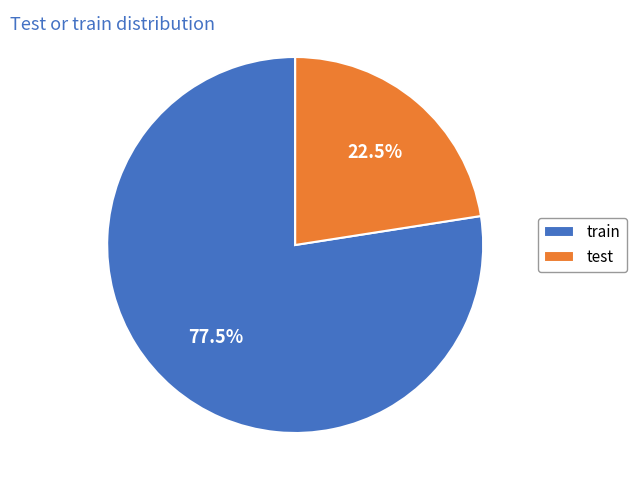

Is it true that train is 84% of the pie?

False